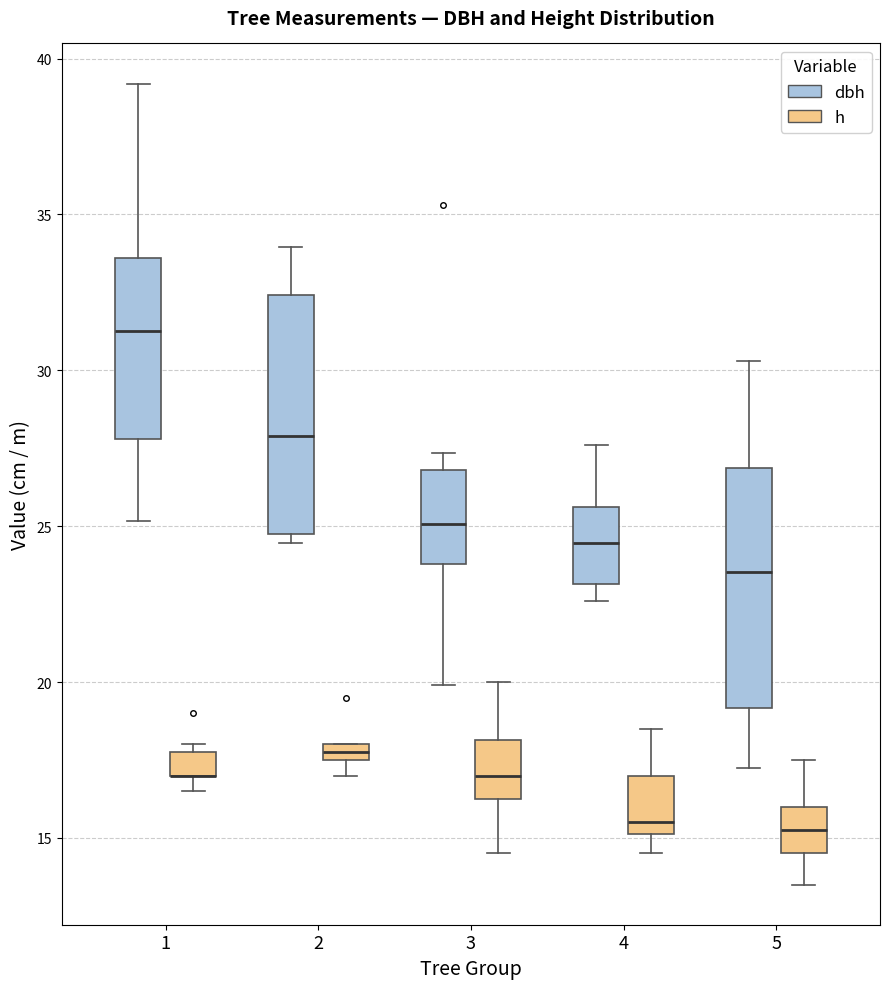

Where does the lower whisker of the box for 4 (h) end on the y-axis? The values are not printed on the chart, so give them approximately, as read against the axis.

14.5